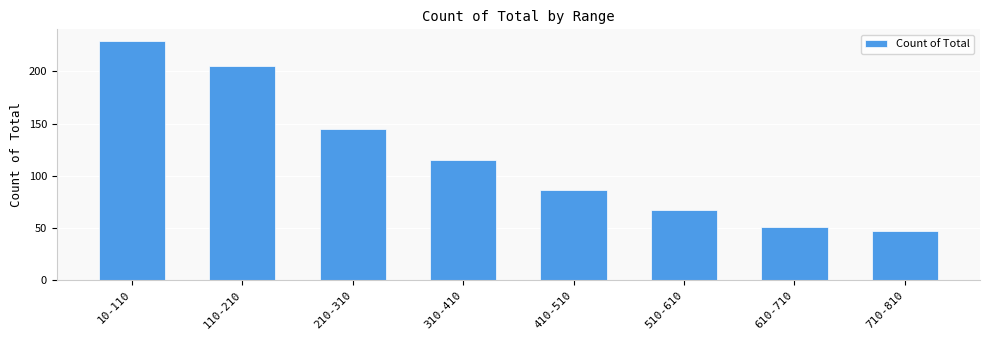

How many values are below 115?

4